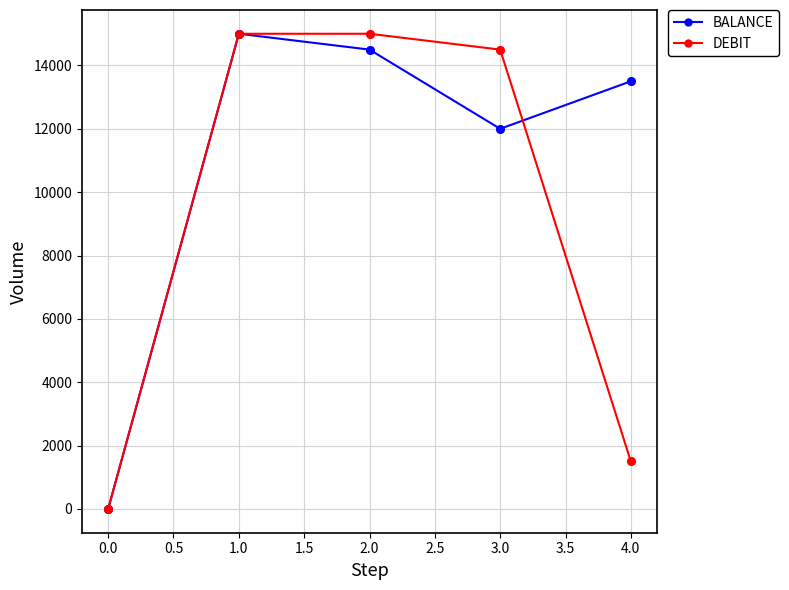

What are all the series names shown in the legend?

BALANCE, DEBIT